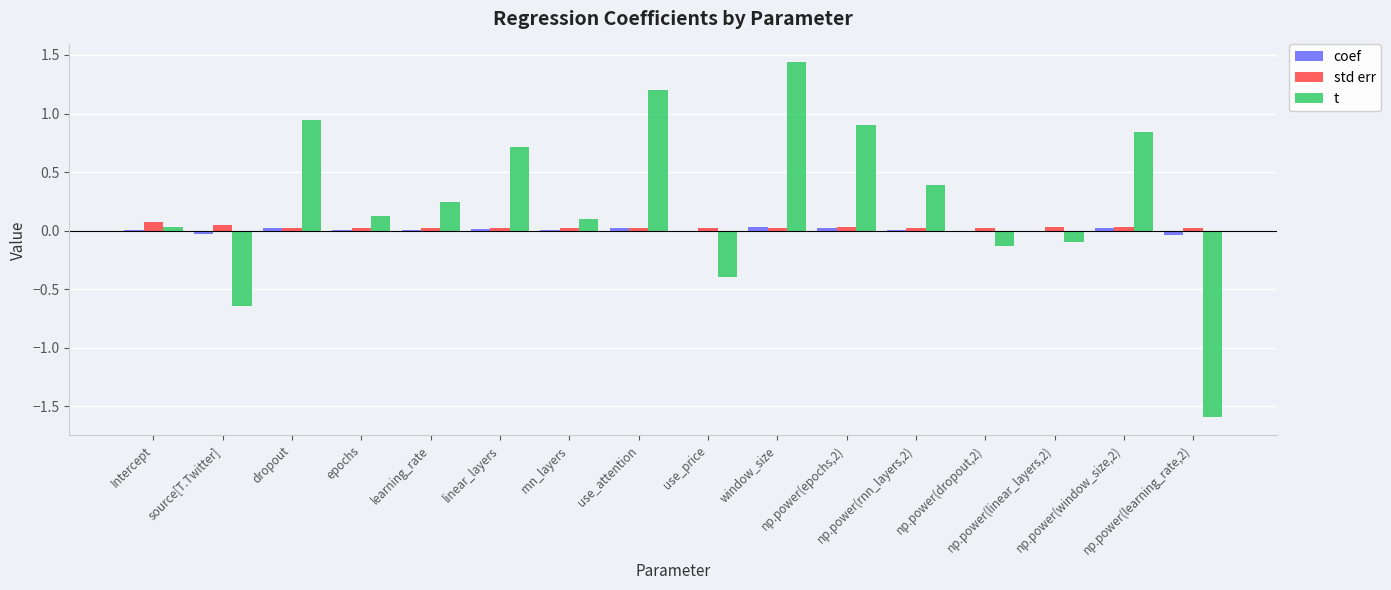

What is the sum of all std err values?

0.5